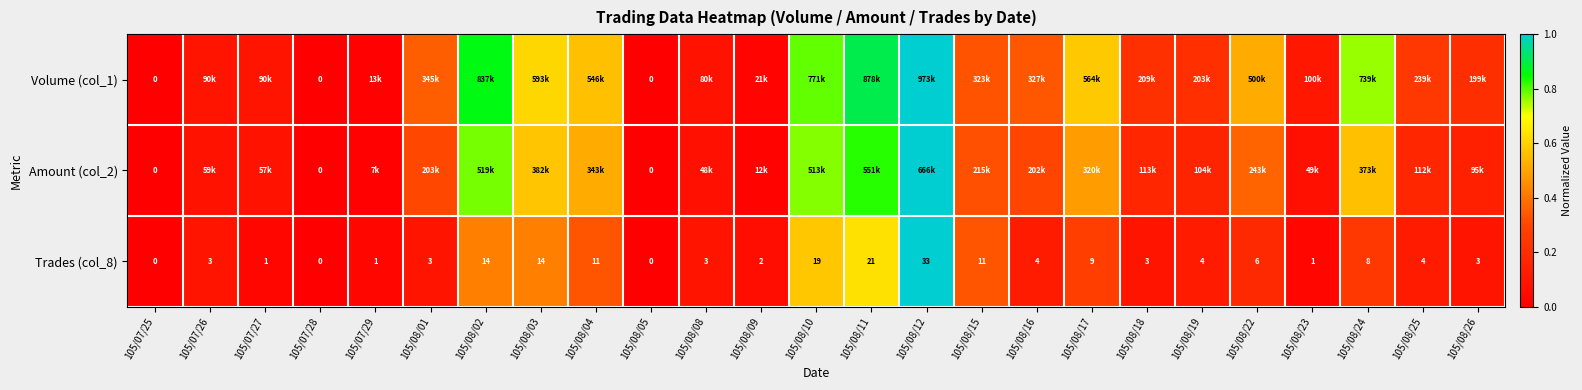

Which category has the lowest value in the Amount (col_2) series?

105/07/25